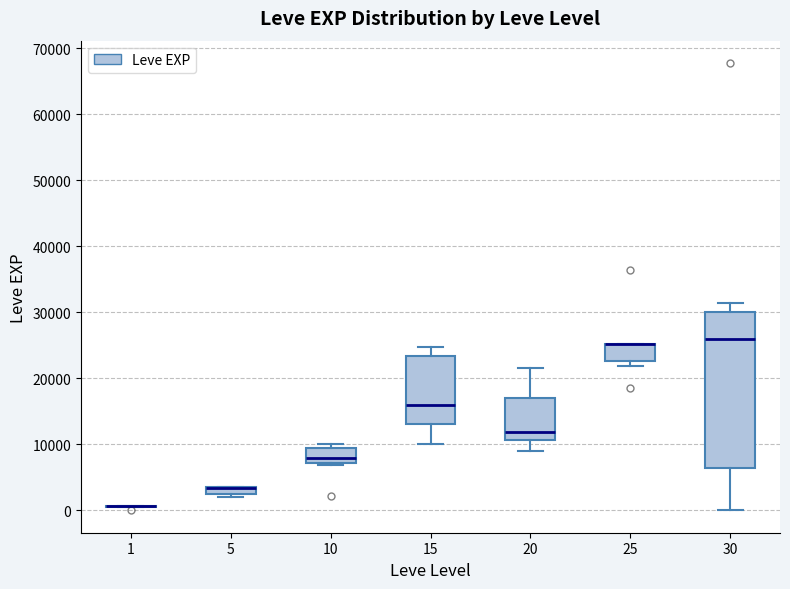

Which box is the tallest, from its lower edge to its upper edge?

30